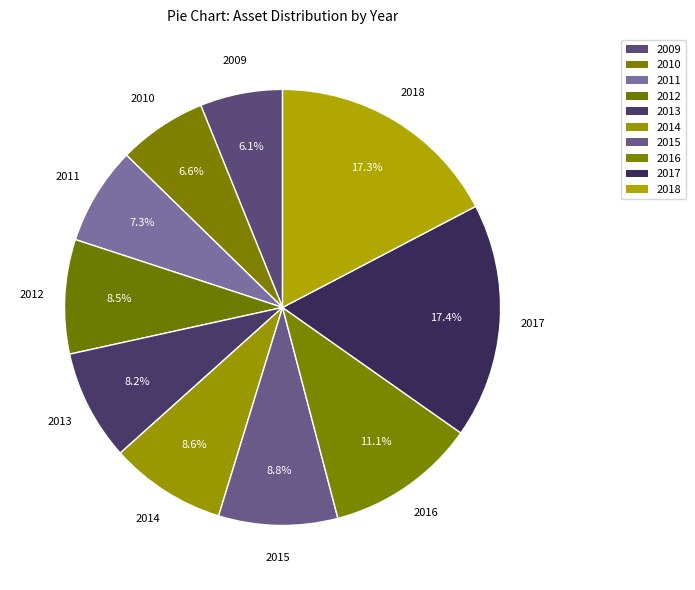

How many slices are in this pie chart?

10